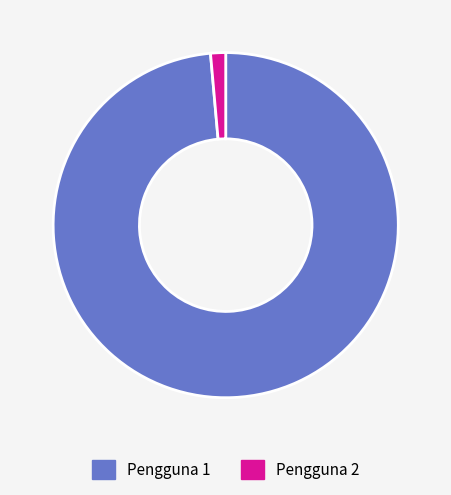

The Pengguna 1 slice represents 99% of the pie. True or false?

True